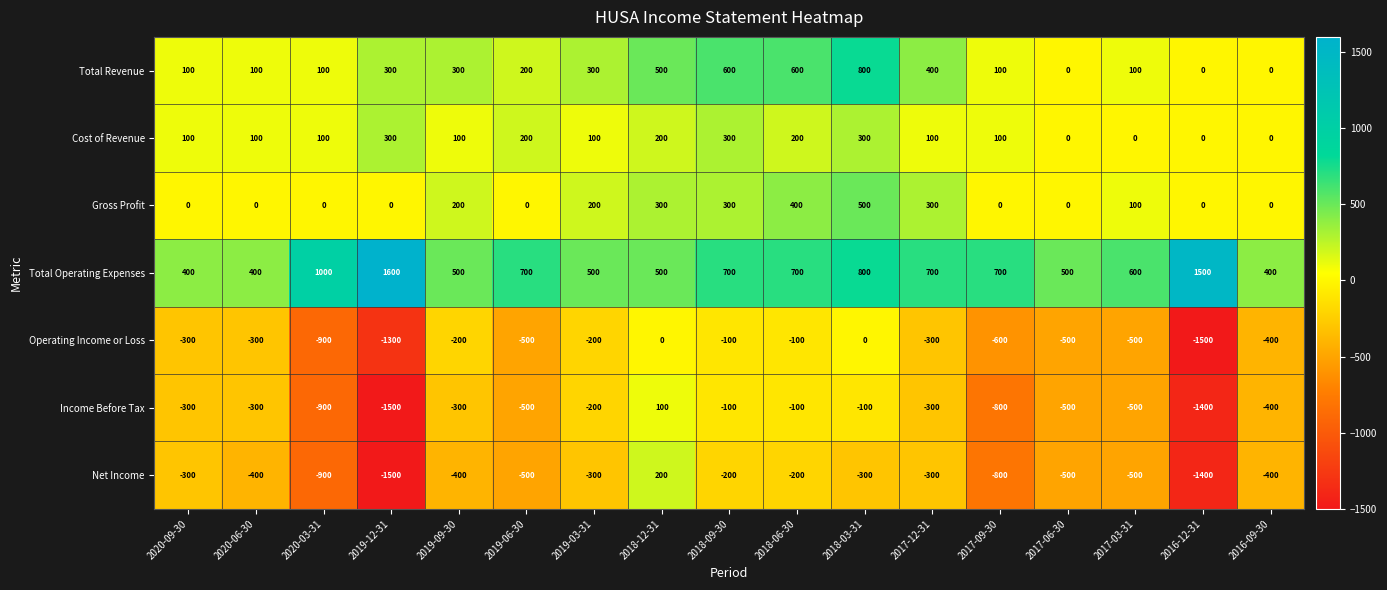

At which category does the chart reach its peak across all series?

2019-12-31